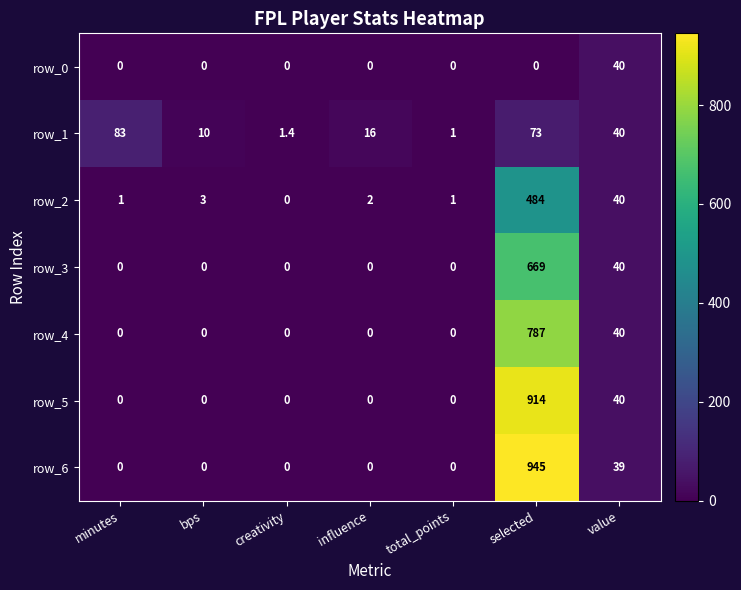

What is the spread (max minus min) of values at minutes?

83.0